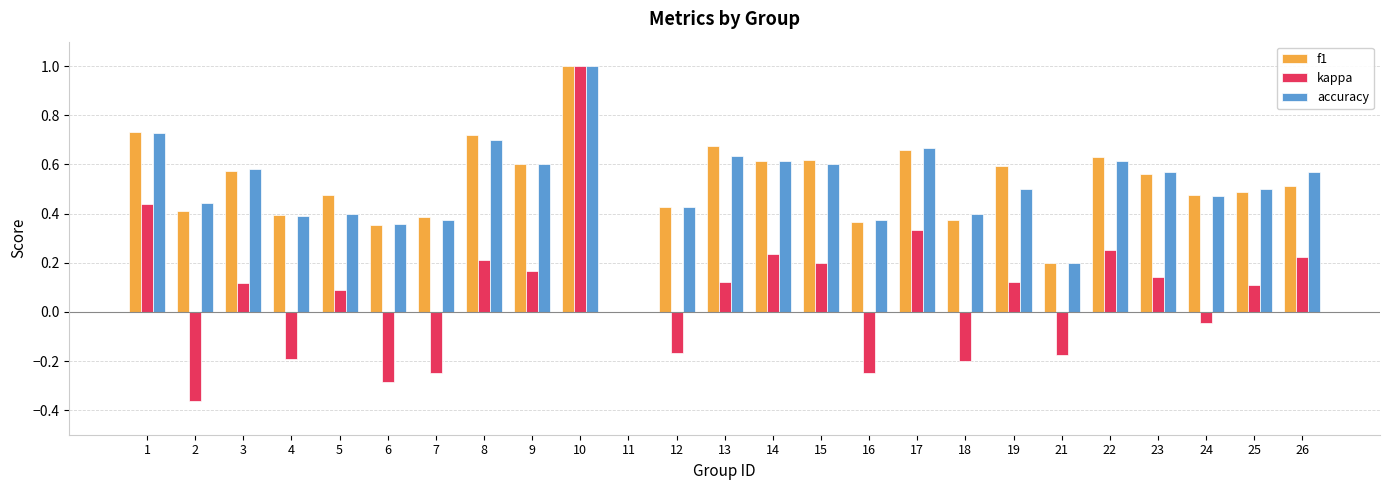

The f1 series shows 0.4 at 7. True or false?

True